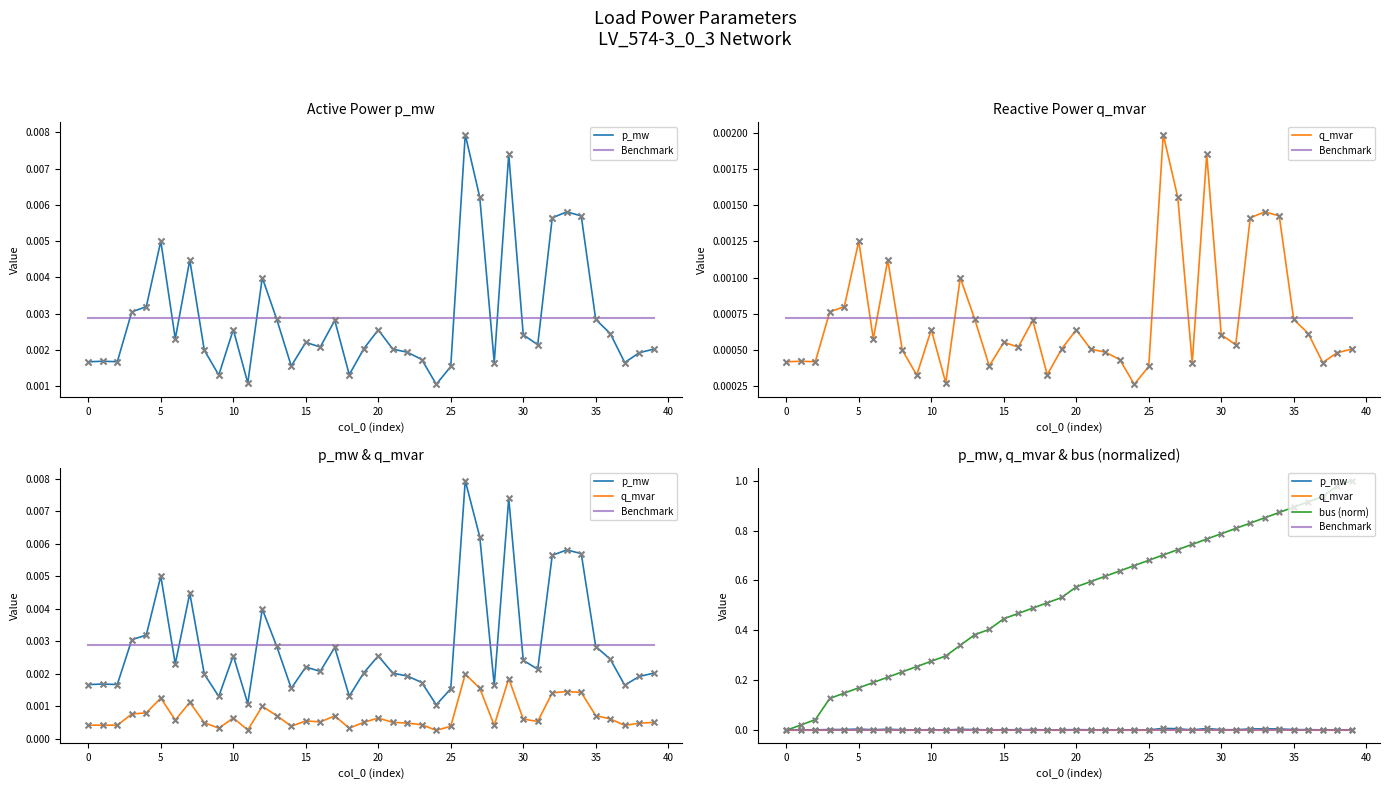

At which category is the sum across all series the highest?

39